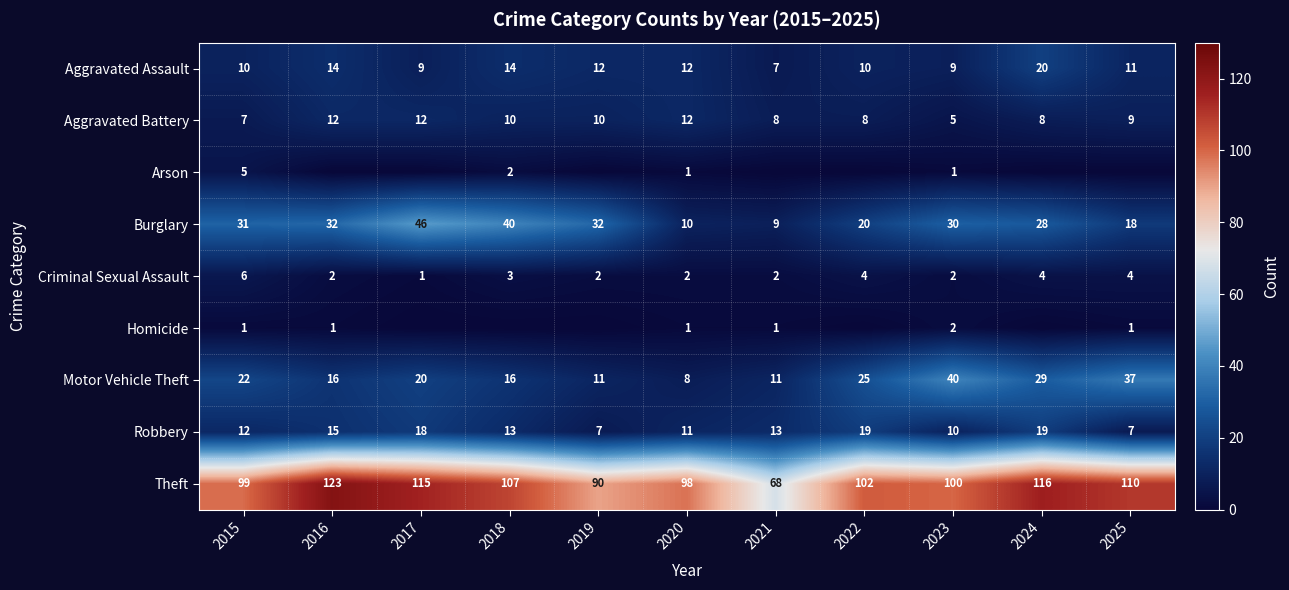

What is the difference between the maximum and second lowest values in the Theft series?

33